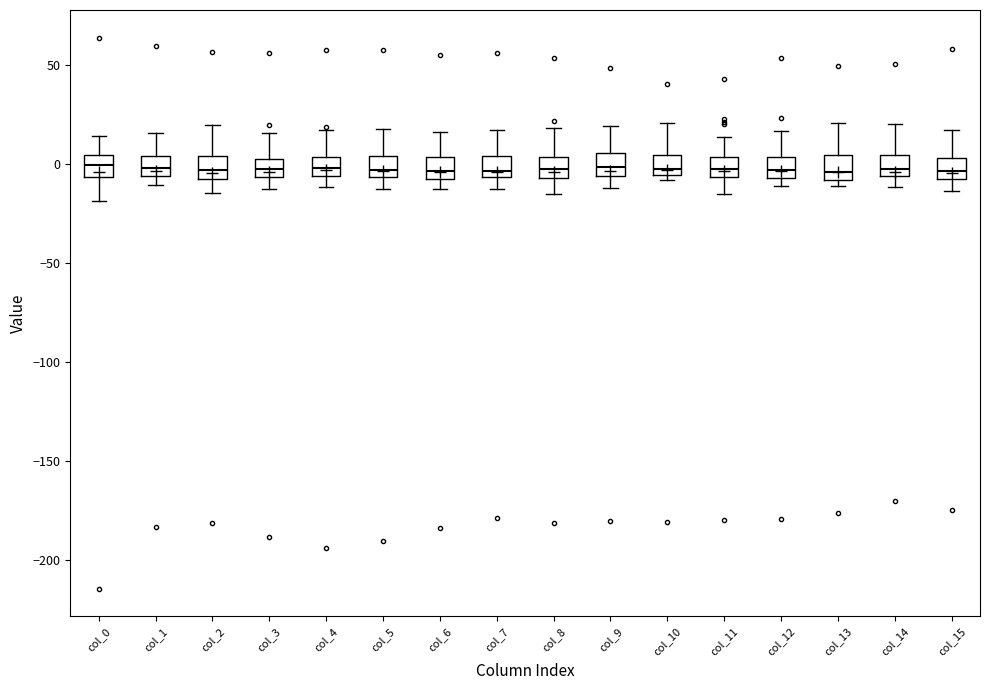

Reading left to right, transcribe this box plot: for each box, give where its median line is, the range the box spans, and where its two whiskers end, as read against the y-axis. The values are not printed on the chart, so give them approximately, as read against the axis.

col_0: median 0, box -5 to 5, whiskers -20 to 15
col_1: median 0, box -5 to 5, whiskers -10 to 15
col_2: median -5 (inside the box), box -5 to 5, whiskers -15 to 20
col_3: median 0, box -5 to 5, whiskers -10 to 15
col_4: median 0, box -5 to 5, whiskers -10 to 15
col_5: median -5 (just above the box's lower edge), box -5 to 5, whiskers -10 to 20
col_6: median -5 (inside the box), box -5 to 5, whiskers -15 to 15
col_7: median -5 (just above the box's lower edge), box -5 to 5, whiskers -15 to 15
col_8: median 0, box -5 to 5, whiskers -15 to 20
col_9: median 0, box -5 to 5, whiskers -10 to 20
col_10: median -5 (just above the box's lower edge), box -5 to 5, whiskers -10 to 20
col_11: median 0, box -5 to 5, whiskers -15 to 15
col_12: median -5 (inside the box), box -5 to 5, whiskers -10 to 15
col_13: median -5, box -10 to 5, whiskers -10 (just below the box's lower edge) to 20
col_14: median -5 (just above the box's lower edge), box -5 to 5, whiskers -10 to 20
col_15: median -5, box -10 to 5, whiskers -15 to 15